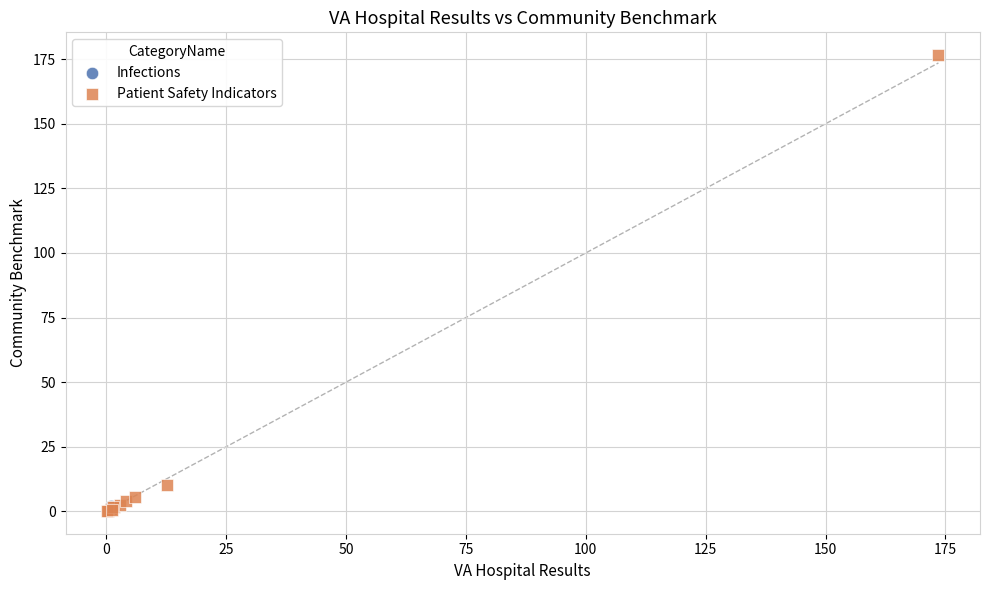

What are all the series names shown in the legend?

Infections, Patient Safety Indicators